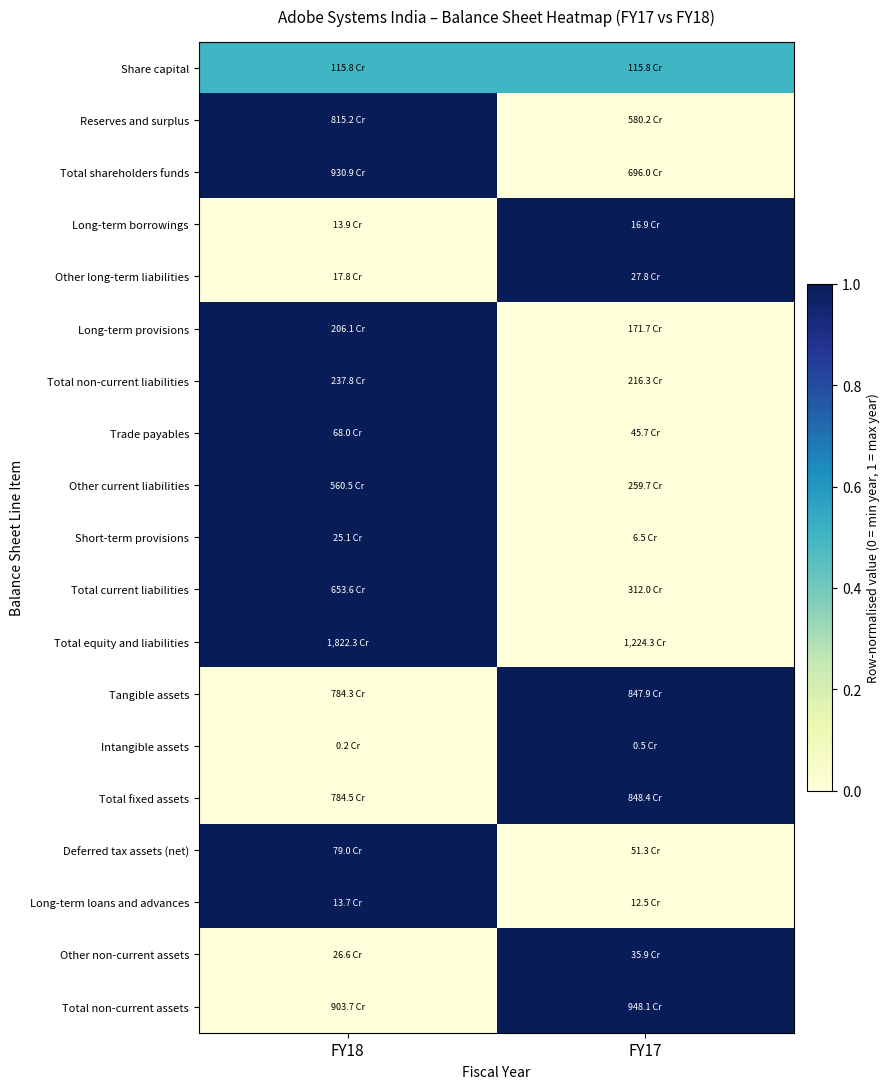

At which category is the sum across all series the highest?

FY18